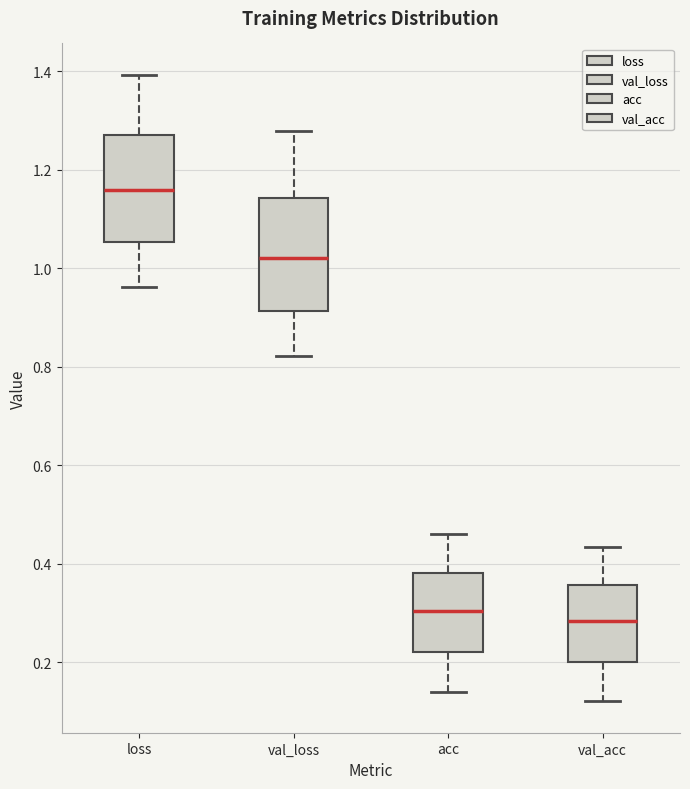

Reading left to right, read every box against the y-axis: the position of its median line, the range the box covers, and the ends of its whiskers. The values are not printed on the chart, so give them approximately, as read against the axis.

loss: median 1.16, box 1.06 to 1.28, whiskers 0.96 to 1.40
val_loss: median 1.02, box 0.92 to 1.14, whiskers 0.82 to 1.28
acc: median 0.30, box 0.22 to 0.38, whiskers 0.14 to 0.46
val_acc: median 0.28, box 0.20 to 0.36, whiskers 0.12 to 0.44